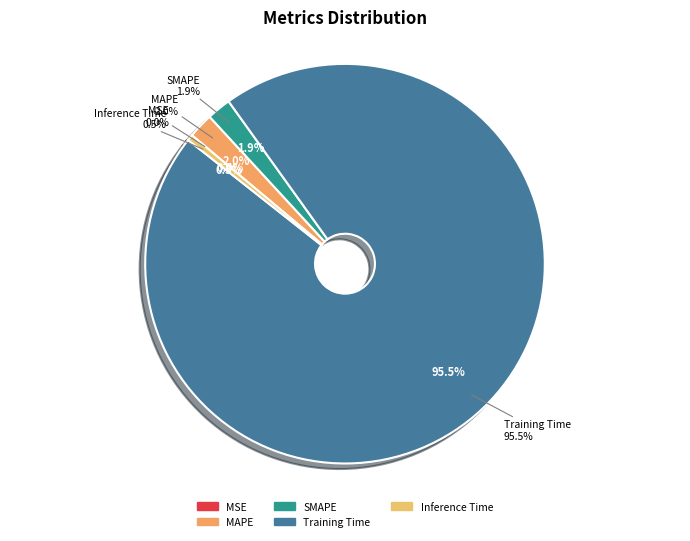

Which has a higher value, SMAPE or Inference Time?

SMAPE